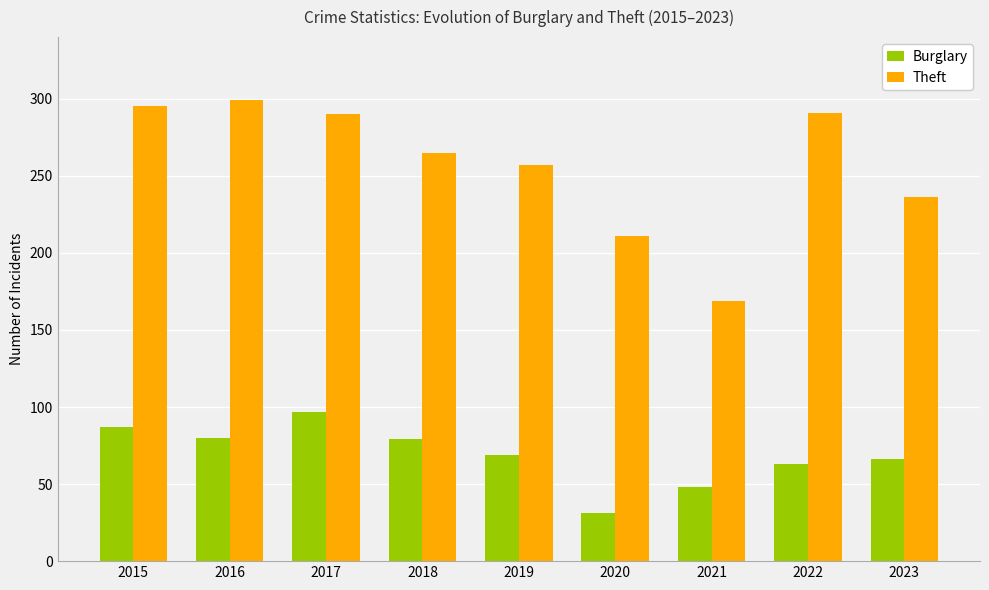

Is the value of Burglary at 2020 greater than the value of Theft at 2017?

No